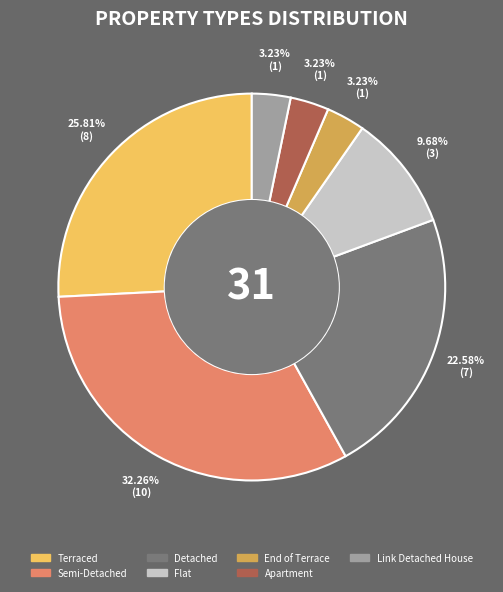

To the nearest percent, what is the average slice percentage?

14%